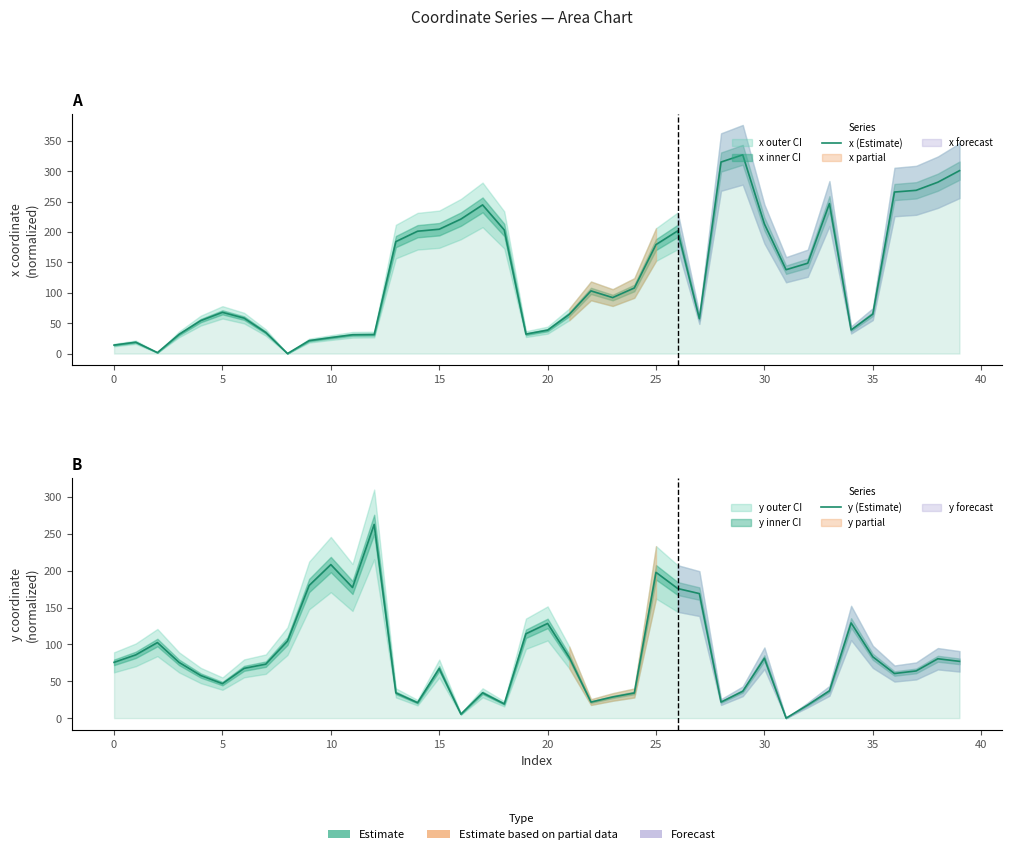

How many distinct data groups are displayed?

2